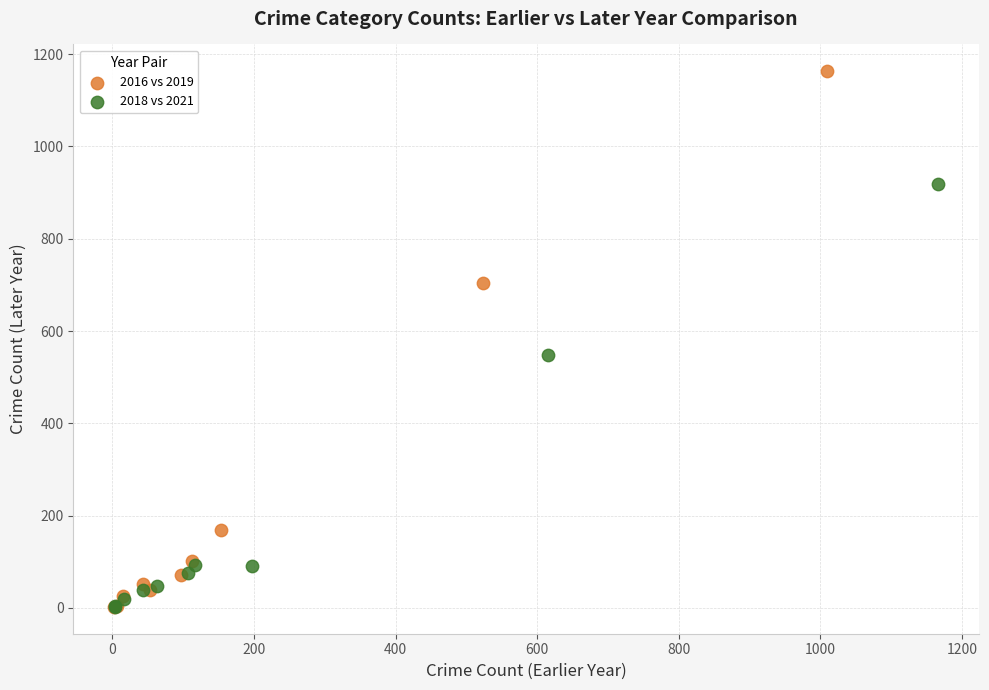

Which series contains the highest Y value?

2016 vs 2019